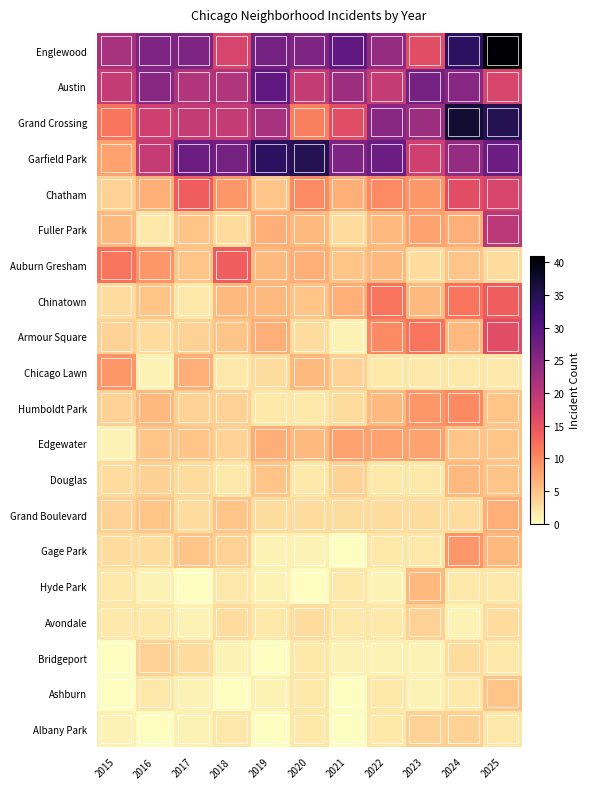

Reading left to right, list all the values displayed in this chart.

Englewood: 2015=22	2016=26	2017=26	2018=17	2019=27	2020=26	2021=29	2022=24	2023=16	2024=34	2025=41
Austin: 2015=19	2016=25	2017=21	2018=21	2019=29	2020=19	2021=23	2022=19	2023=27	2024=25	2025=17
Grand Crossing: 2015=12	2016=18	2017=19	2018=19	2019=22	2020=11	2021=16	2022=25	2023=23	2024=37	2025=35
Garfield Park: 2015=8	2016=19	2017=28	2018=27	2019=34	2020=35	2021=26	2022=28	2023=18	2024=24	2025=28
Chatham: 2015=4	2016=7	2017=14	2018=9	2019=5	2020=10	2021=7	2022=10	2023=9	2024=16	2025=17
Fuller Park: 2015=6	2016=2	2017=5	2018=3	2019=7	2020=6	2021=3	2022=6	2023=8	2024=7	2025=20
Auburn Gresham: 2015=12	2016=9	2017=5	2018=14	2019=6	2020=7	2021=5	2022=6	2023=3	2024=5	2025=3
Chinatown: 2015=3	2016=5	2017=2	2018=6	2019=6	2020=5	2021=7	2022=12	2023=6	2024=12	2025=14
Armour Square: 2015=4	2016=3	2017=4	2018=5	2019=7	2020=3	2021=1	2022=10	2023=12	2024=6	2025=16
Chicago Lawn: 2015=9	2016=1	2017=7	2018=2	2019=3	2020=6	2021=4	2022=2	2023=2	2024=2	2025=2
Humboldt Park: 2015=4	2016=6	2017=4	2018=4	2019=2	2020=2	2021=3	2022=6	2023=9	2024=10	2025=5
Edgewater: 2015=1	2016=5	2017=5	2018=4	2019=7	2020=6	2021=8	2022=8	2023=8	2024=5	2025=5
Douglas: 2015=3	2016=4	2017=3	2018=2	2019=5	2020=2	2021=4	2022=2	2023=2	2024=6	2025=5
Grand Boulevard: 2015=4	2016=5	2017=3	2018=5	2019=3	2020=3	2021=3	2022=3	2023=3	2024=3	2025=7
Gage Park: 2015=3	2016=3	2017=5	2018=4	2019=1	2020=1	2021=0	2022=2	2023=2	2024=9	2025=6
Hyde Park: 2015=2	2016=1	2017=0	2018=2	2019=1	2020=0	2021=2	2022=1	2023=6	2024=2	2025=2
Avondale: 2015=2	2016=2	2017=1	2018=3	2019=2	2020=3	2021=2	2022=2	2023=4	2024=1	2025=3
Bridgeport: 2015=0	2016=4	2017=3	2018=1	2019=0	2020=2	2021=1	2022=1	2023=1	2024=3	2025=2
Ashburn: 2015=0	2016=2	2017=1	2018=0	2019=1	2020=2	2021=0	2022=2	2023=1	2024=2	2025=5
Albany Park: 2015=1	2016=0	2017=1	2018=2	2019=0	2020=2	2021=0	2022=2	2023=4	2024=4	2025=2